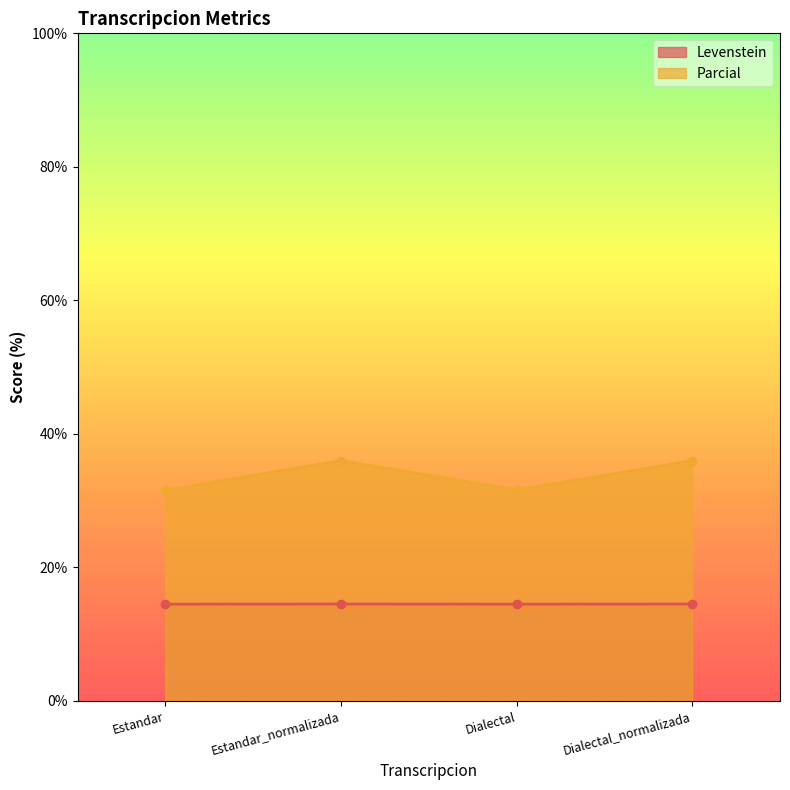

At which category does Levenstein reach its first local valley?

Dialectal